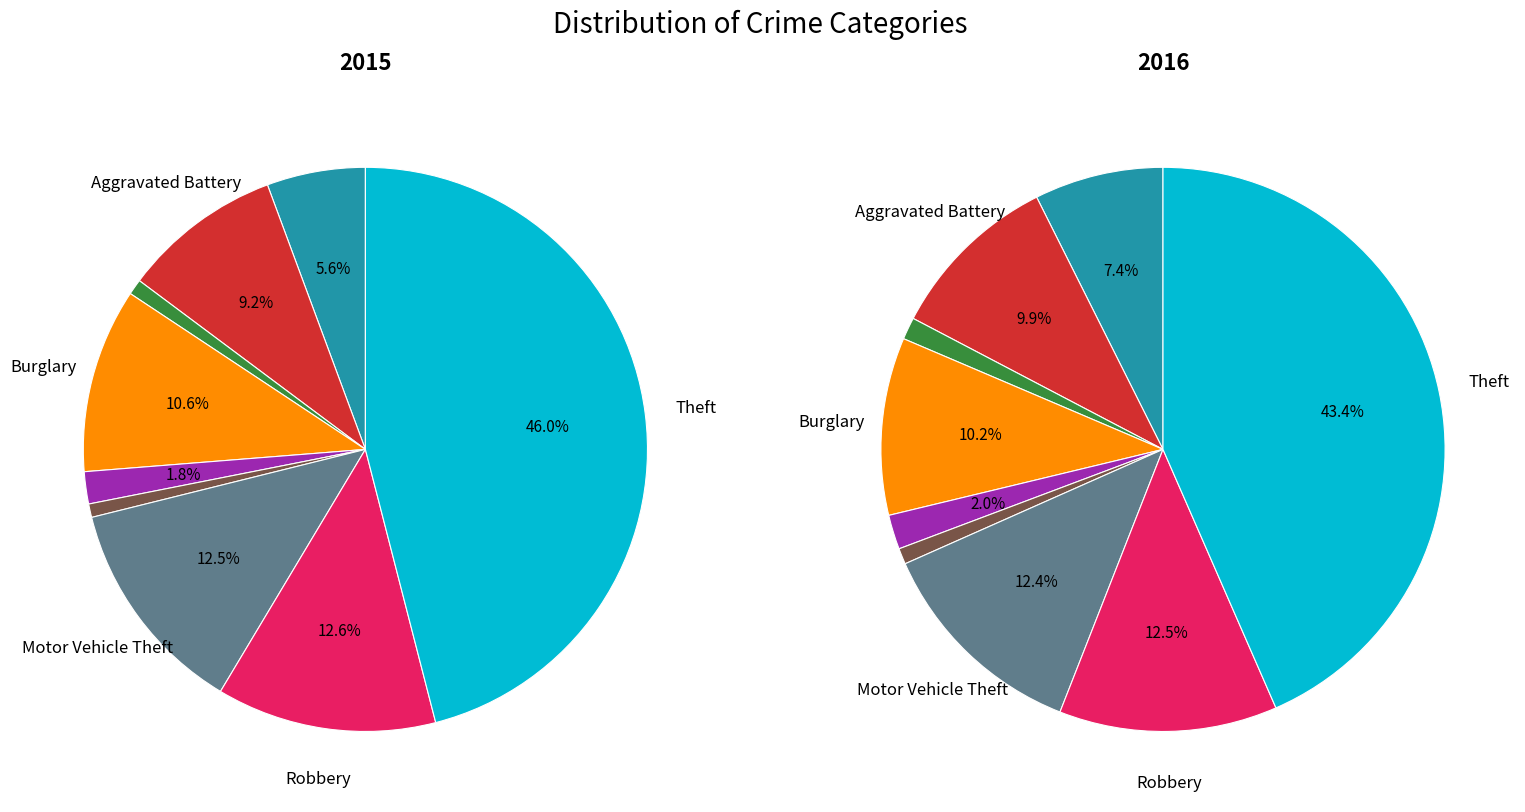

To the nearest percent, what percentage of the pie is Burglary?

10%